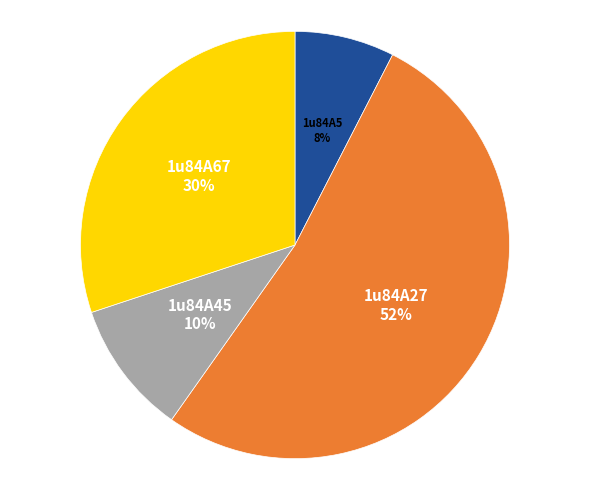

What is the majority slice?

1u84A27